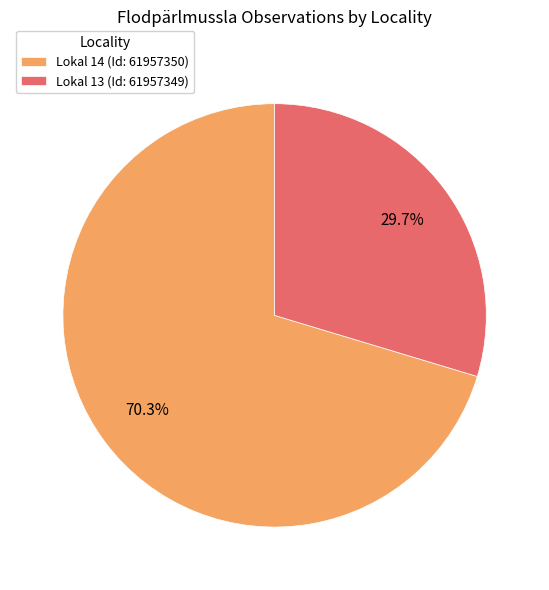

To the nearest percent, what percentage of the pie is Lokal 14 (Id: 61957350)?

70%